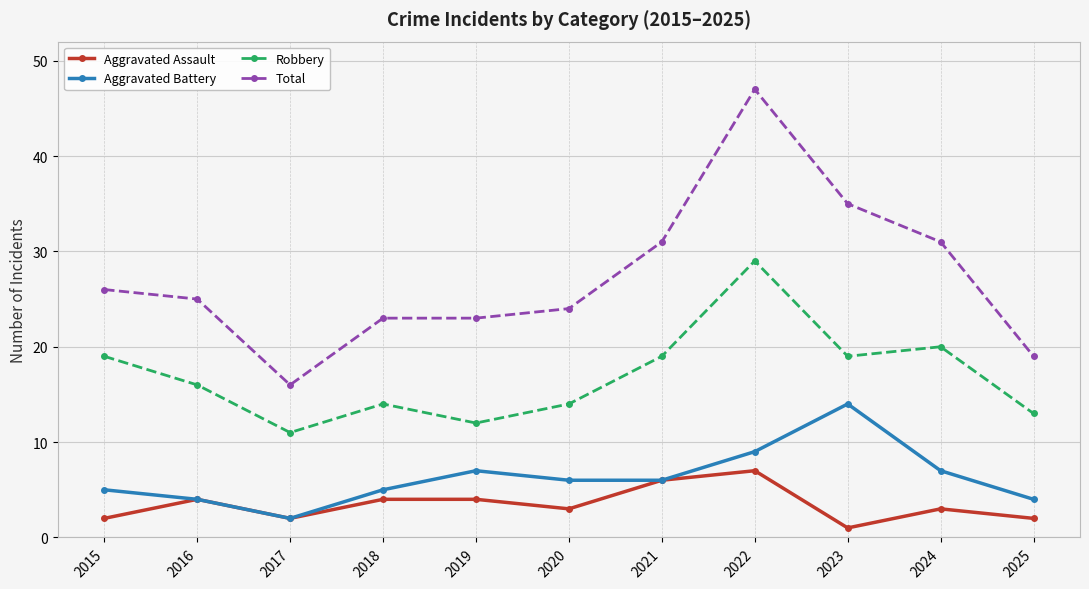

How many interior local peaks does the Aggravated Battery series have?

2